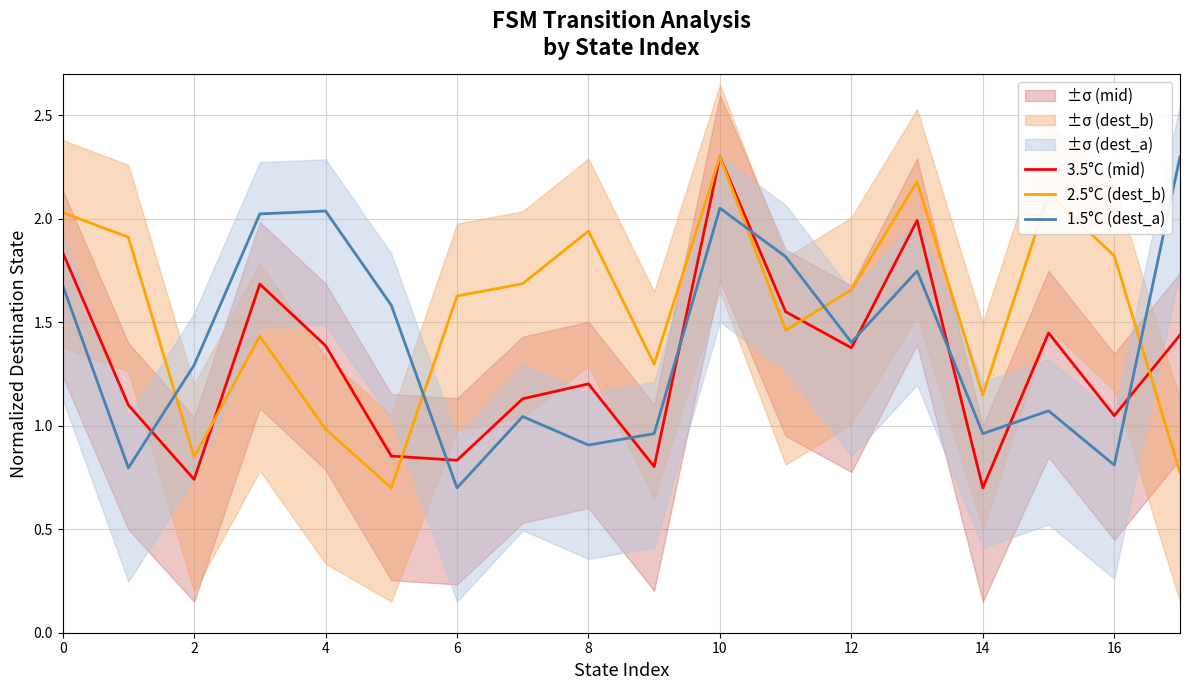

At which category is the sum across all series the highest?

10